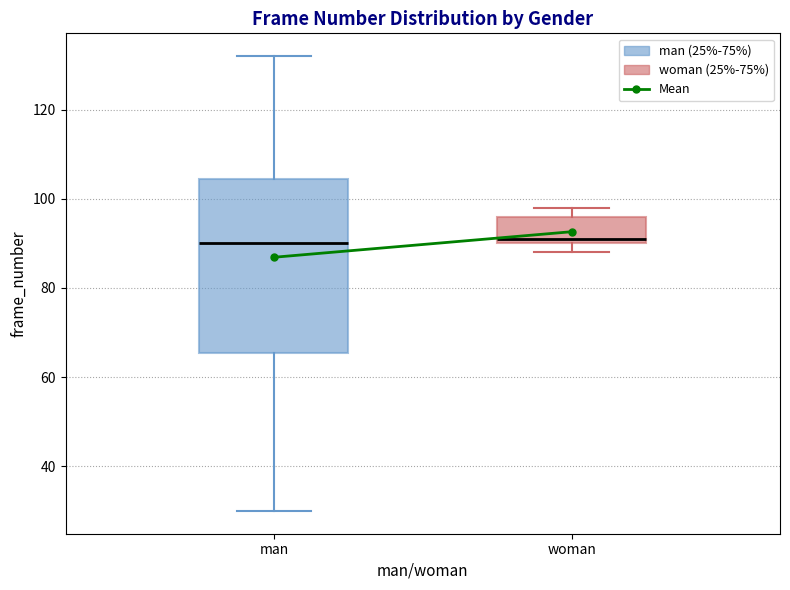

Reading left to right, transcribe this box plot: for each box, give where its median line is, the range the box spans, and where its two whiskers end, as read against the y-axis. The values are not printed on the chart, so give them approximately, as read against the axis.

man: median 90, box 66 to 104, whiskers 30 to 132
woman: median 92, box 90 to 96, whiskers 88 to 98